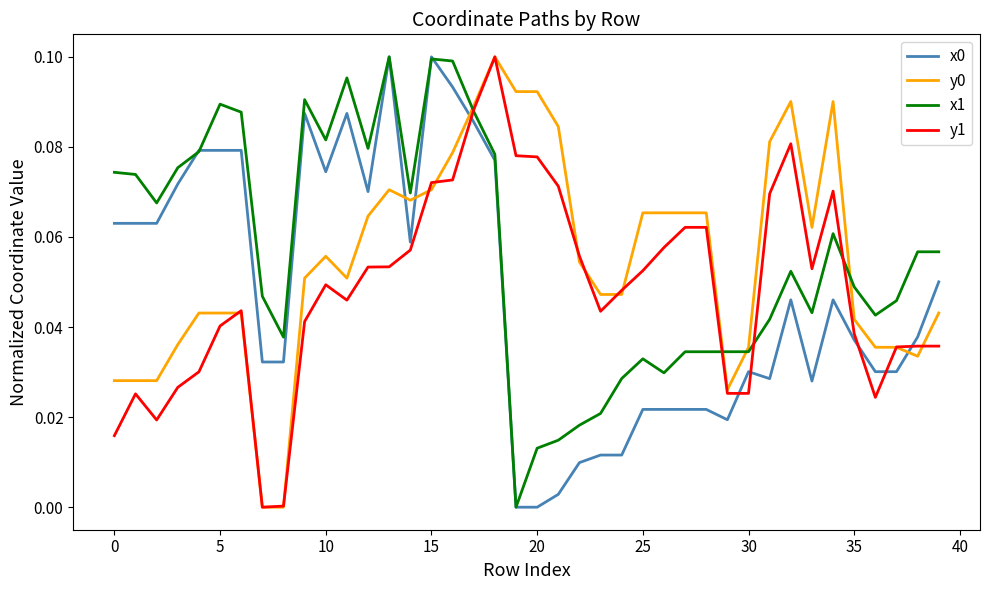

How many lines are shown in the chart?

4